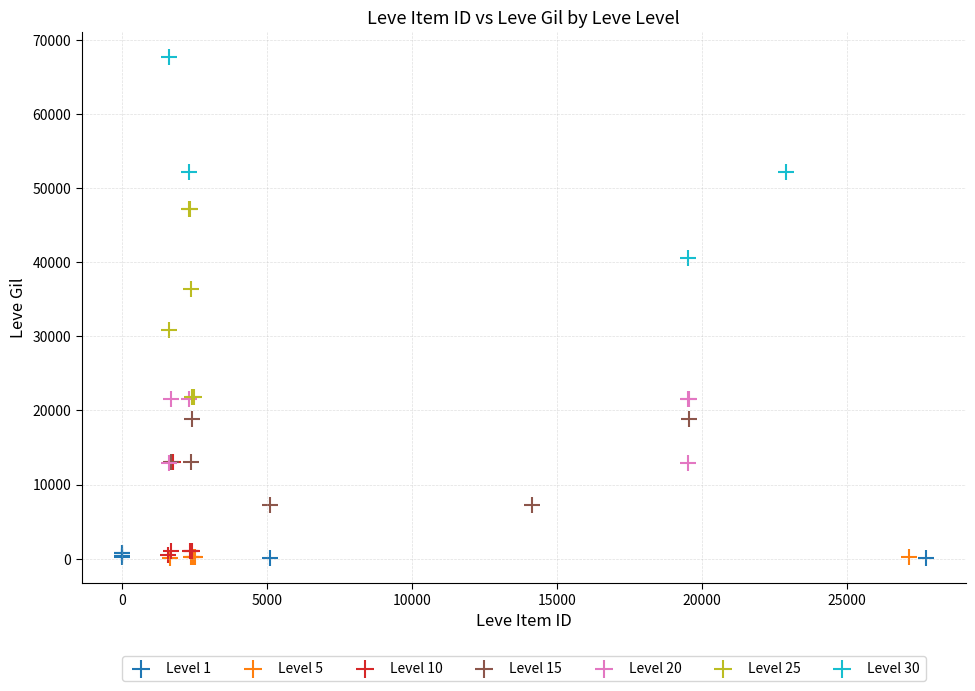

Which series reaches the maximum Y coordinate?

Level 30